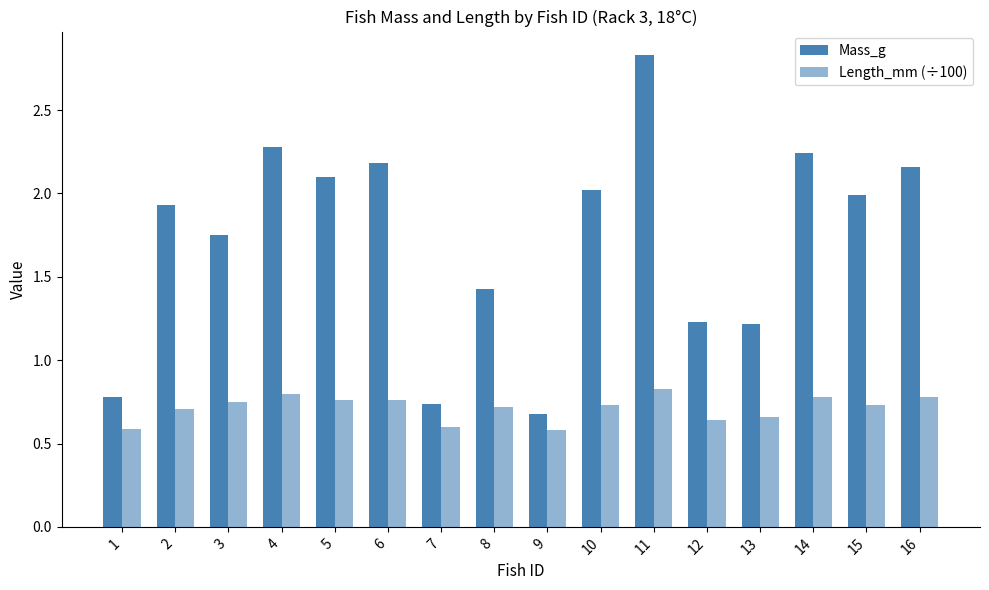

At which category is the sum across all series the highest?

11